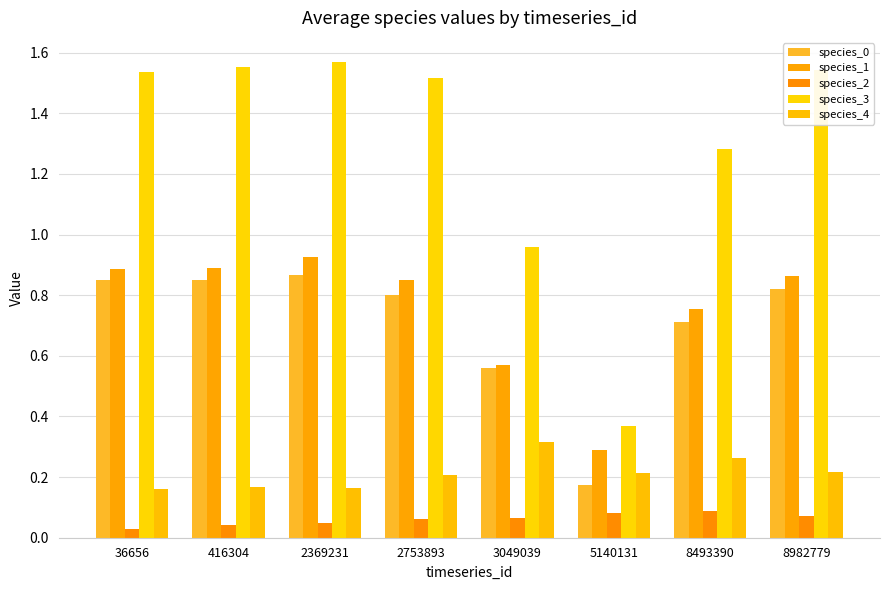

What is the minimum value for species_0?

0.2